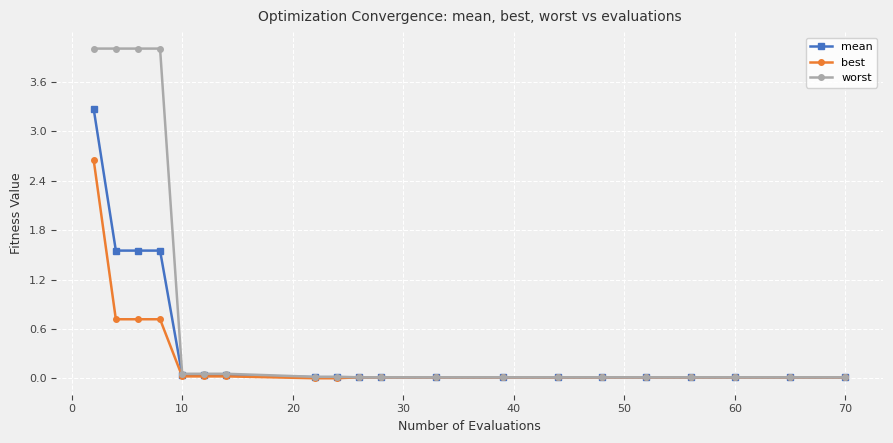

What are all the series names shown in the legend?

mean, best, worst